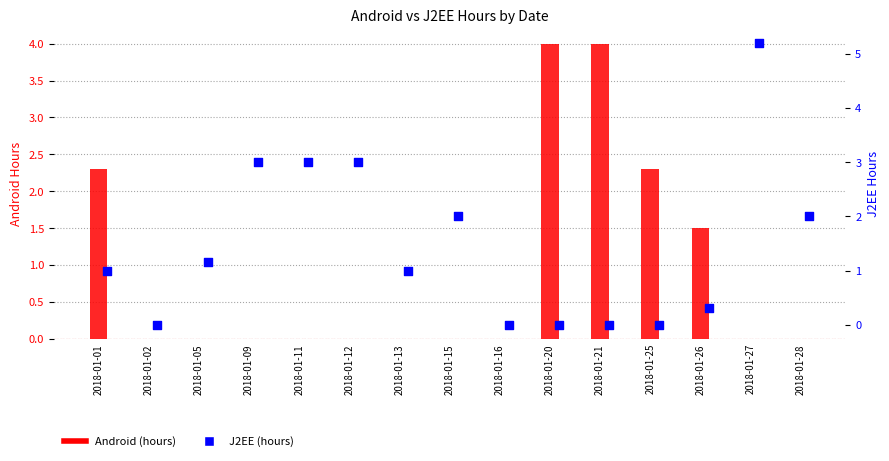

Which series has the widest spread of Y values?

J2EE